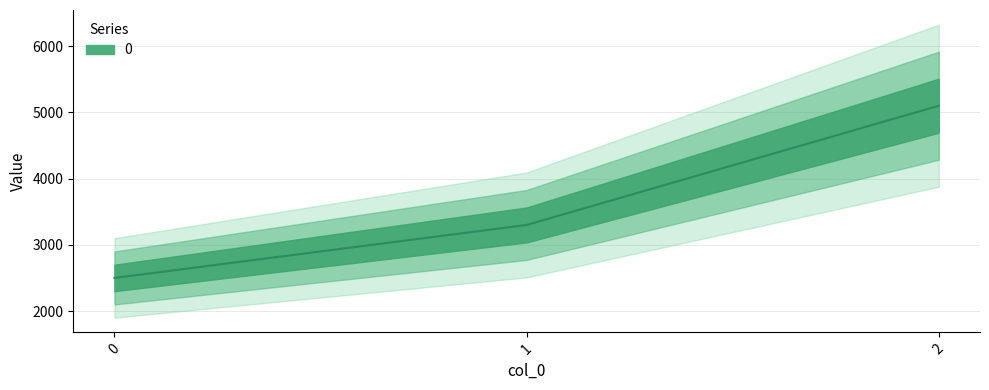

What is the sum of the values at 1 and 0?

5800